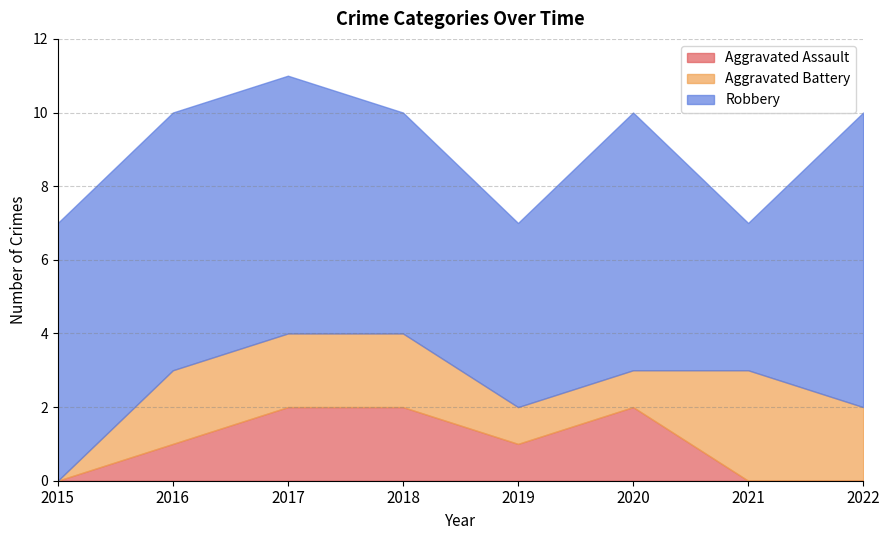

True or false: Aggravated Battery and Aggravated Assault cross at least once.

True